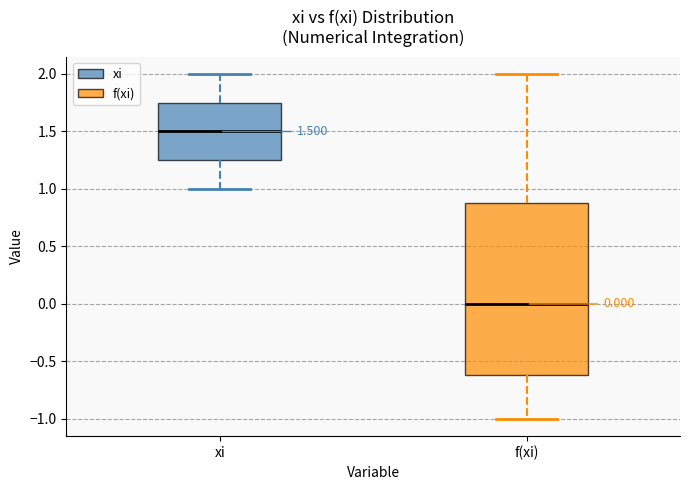

Comparing the boxes themselves (not the whiskers), which one is the tallest?

f(xi)